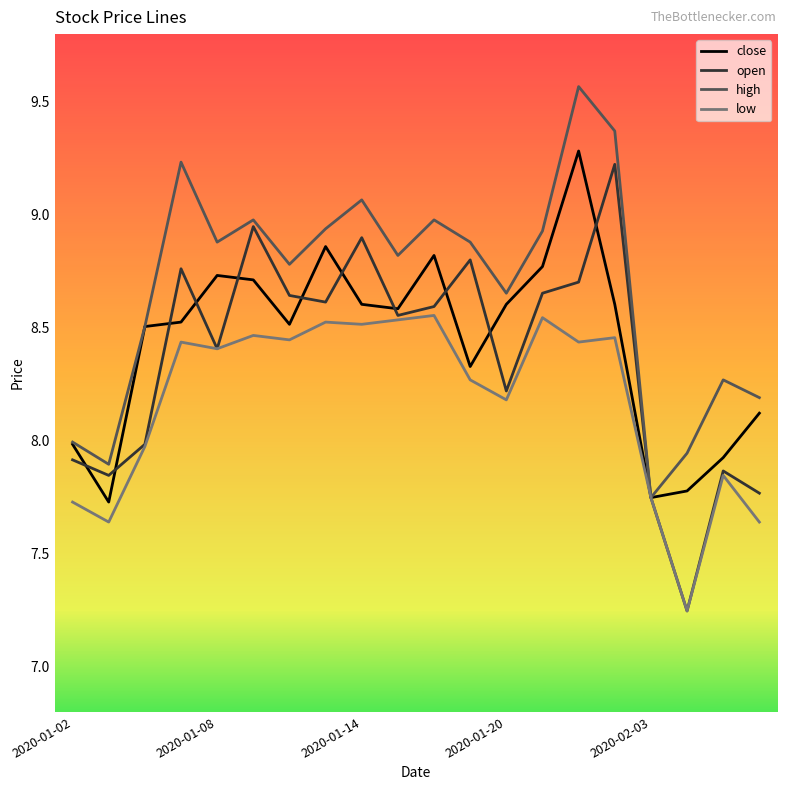

Which series has the largest range (max minus min)?

open